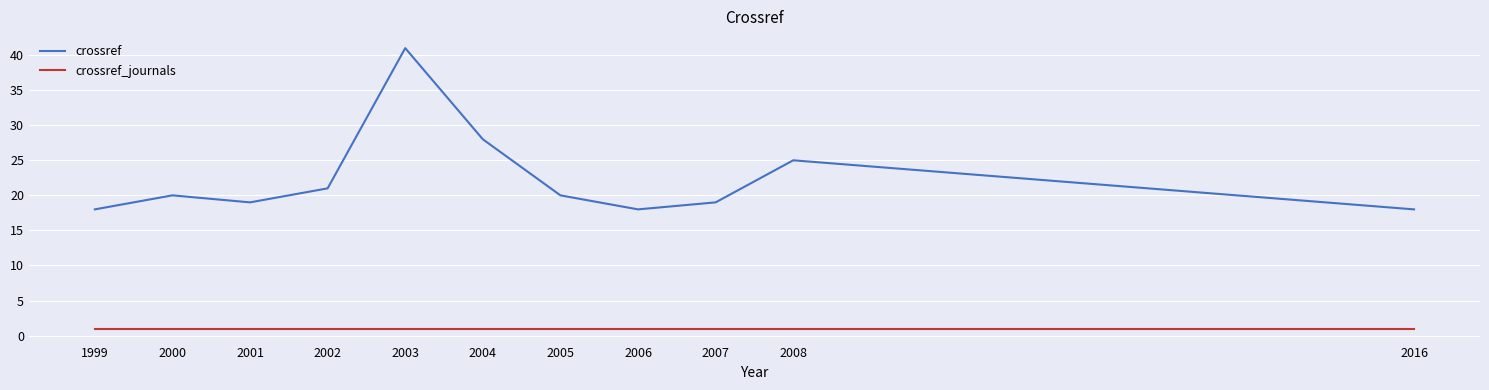

True or false: crossref and crossref_journals cross at least once.

False